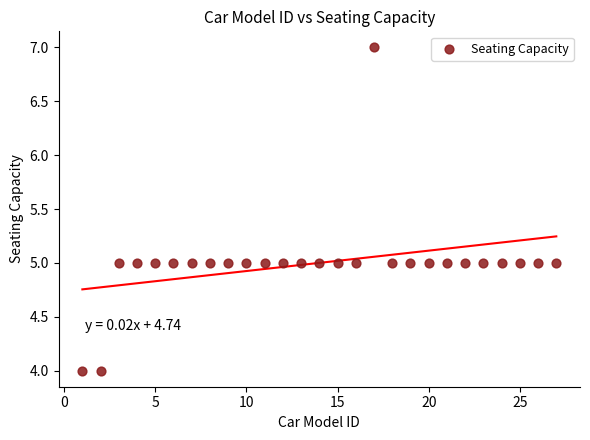

What is the range of Y values (max minus min)?

3